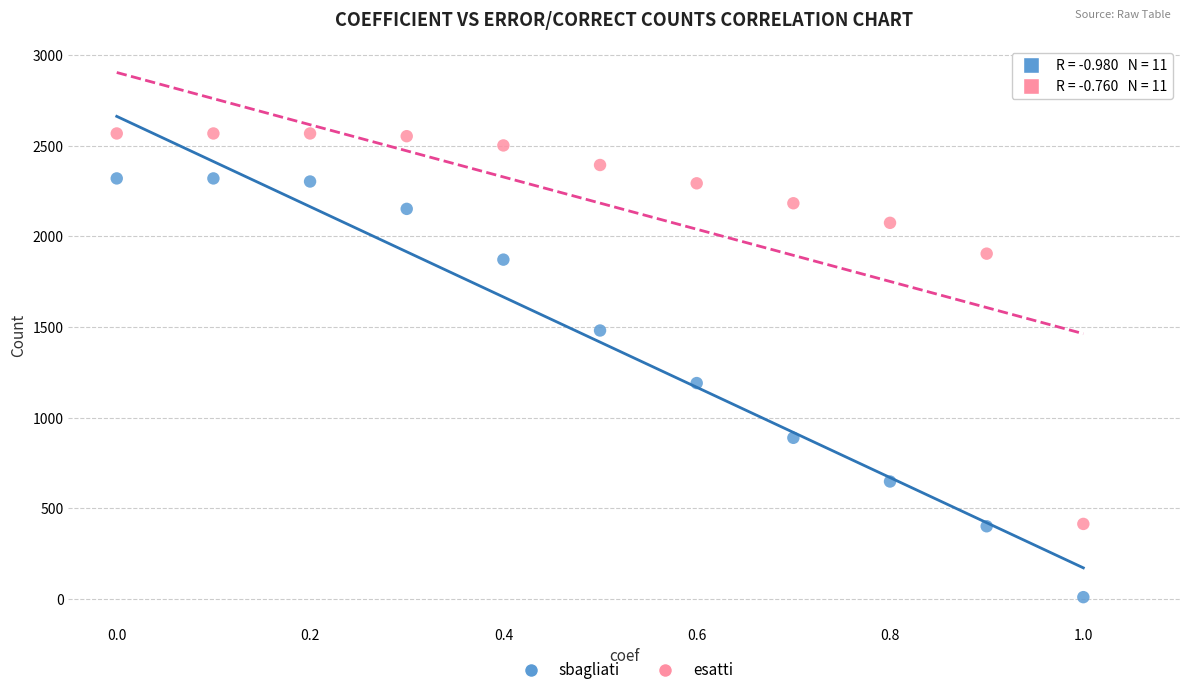

Across all series, what Y value is closest to 1288?

1190